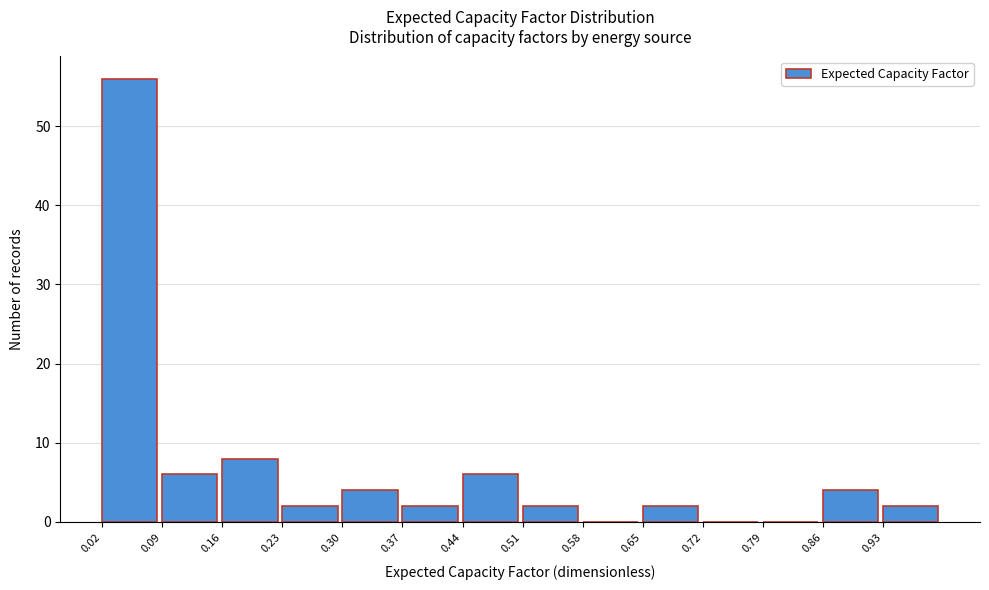

Reading left to right, transcribe this chart: for each bar, give the range it covers on the x-axis and its height. The values are not printed on the chart, so give them approximately, as read against the axis.

0.02 to 0.09: 56
0.09 to 0.16: 6
0.16 to 0.23: 8
0.23 to 0.30: 2
0.30 to 0.37: 4
0.37 to 0.44: 2
0.44 to 0.51: 6
0.51 to 0.58: 2
0.58 to 0.65: 0
0.65 to 0.72: 2
0.72 to 0.79: 0
0.79 to 0.86: 0
0.86 to 0.93: 4
0.93 to 1.00: 2